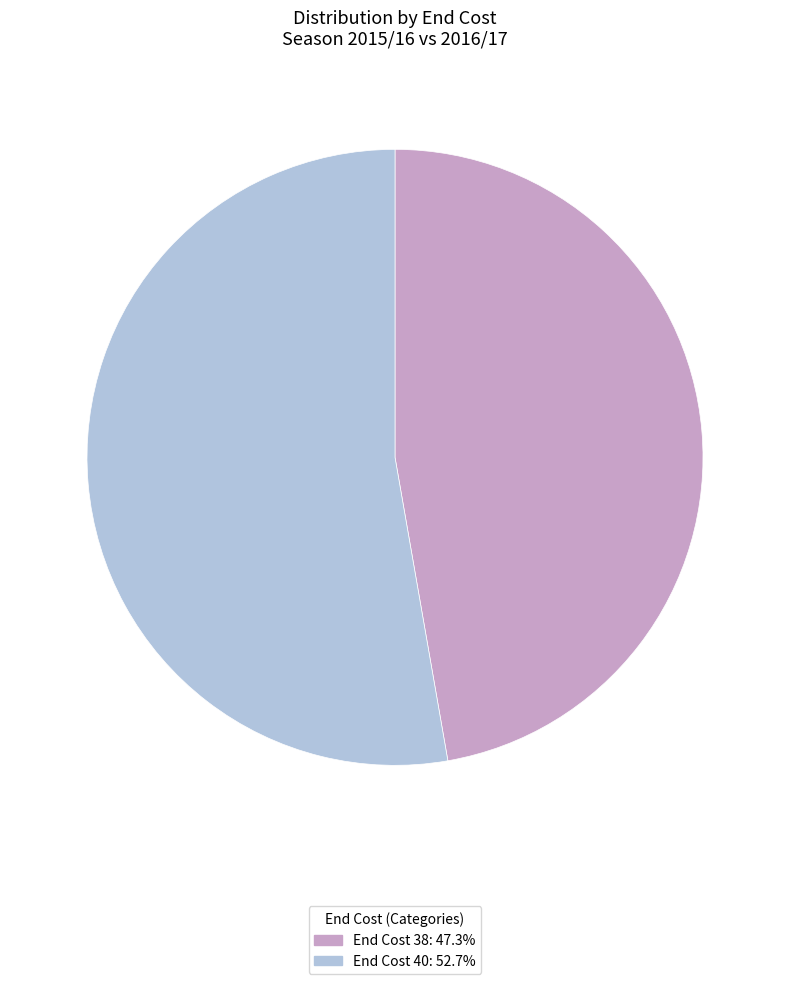

Is there any slice that represents more than half of the pie?

Yes